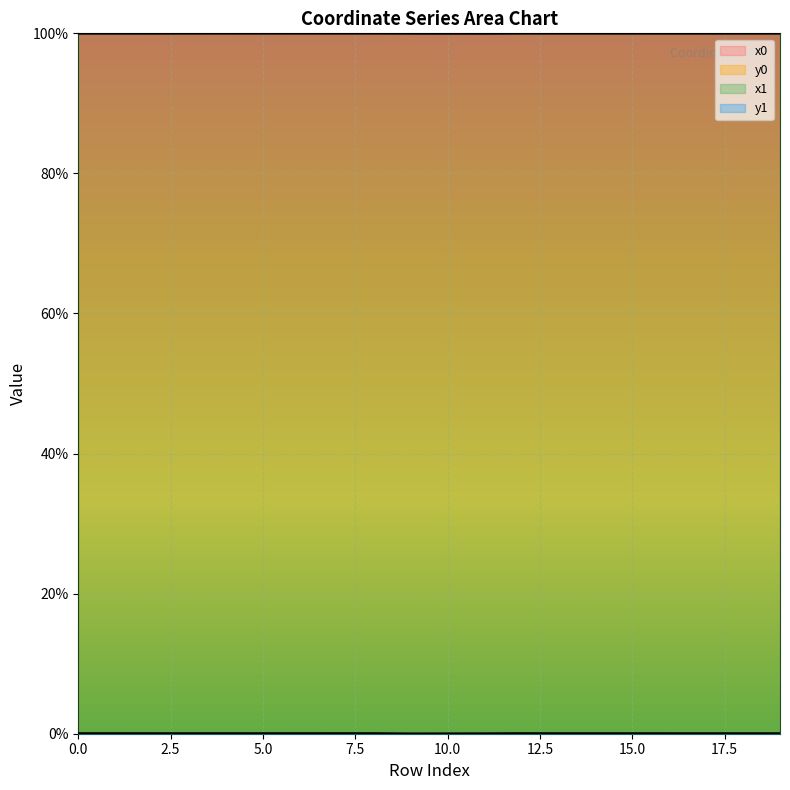

Which has a higher value, 1 or 4?

4